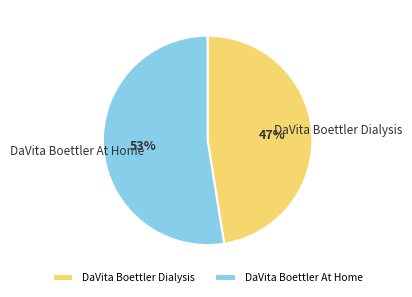

To the nearest percent, what is the combined percentage of DaVita Boettler At Home and DaVita Boettler Dialysis?

100%